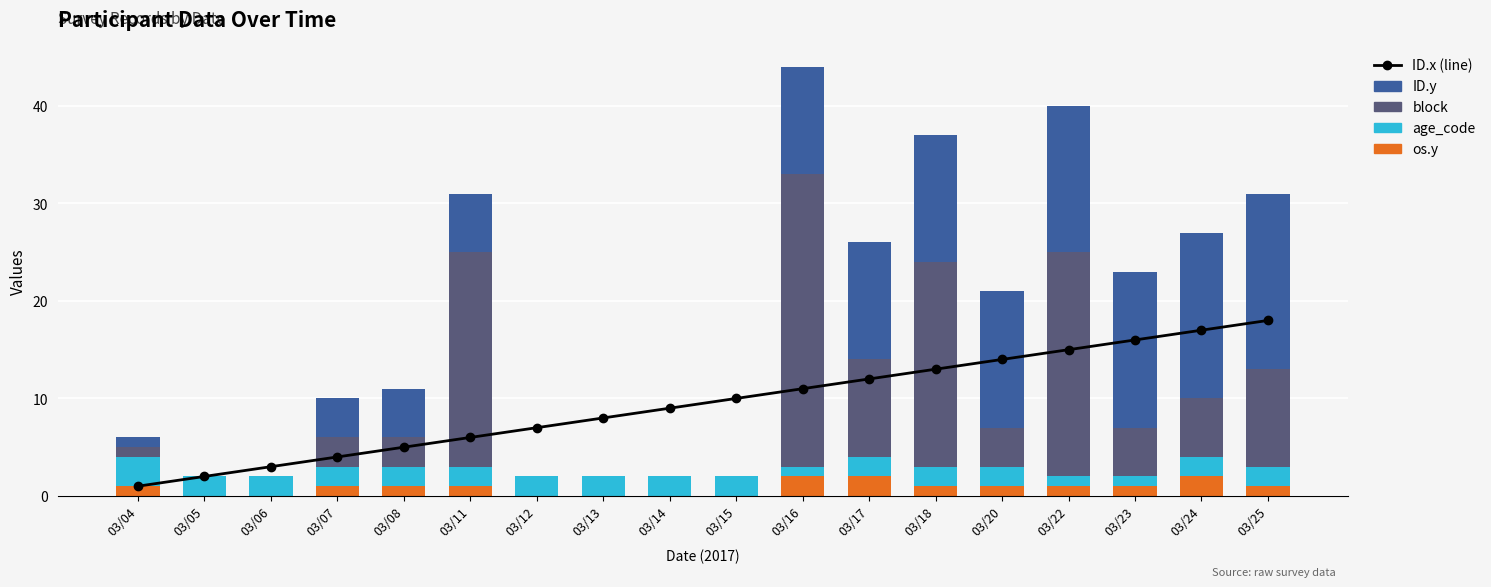

What is the difference between the maximum and minimum values in the block series?

30